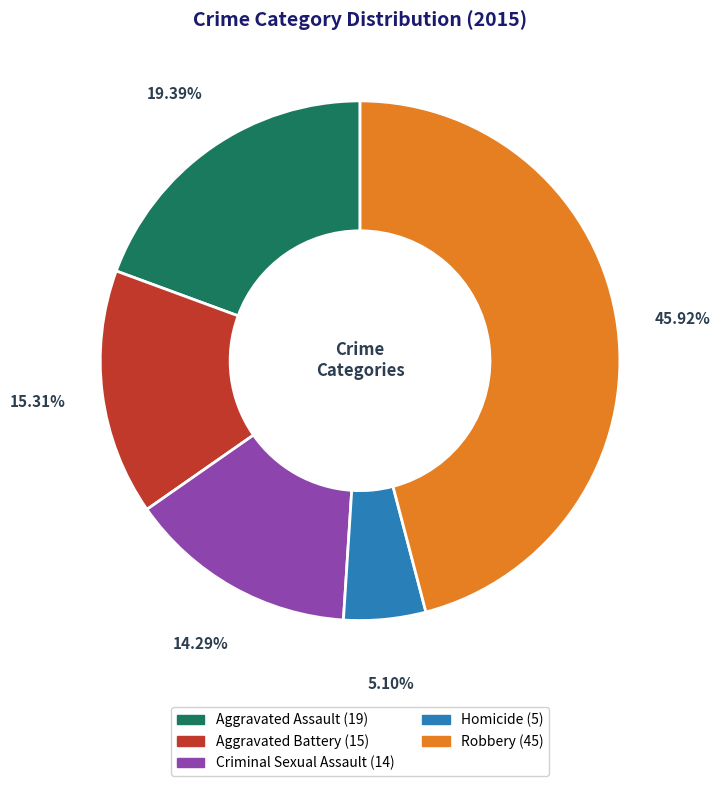

Rank the categories by value from highest to lowest.

Robbery, Aggravated Assault, Aggravated Battery, Criminal Sexual Assault, Homicide